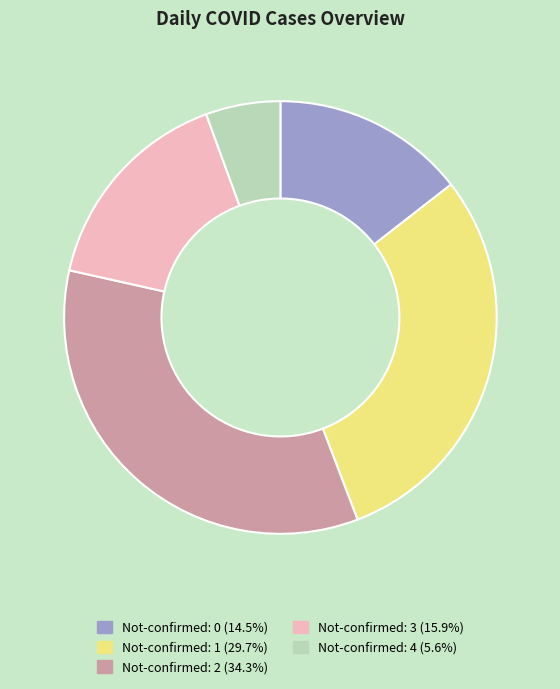

Is there a majority slice in this chart?

No